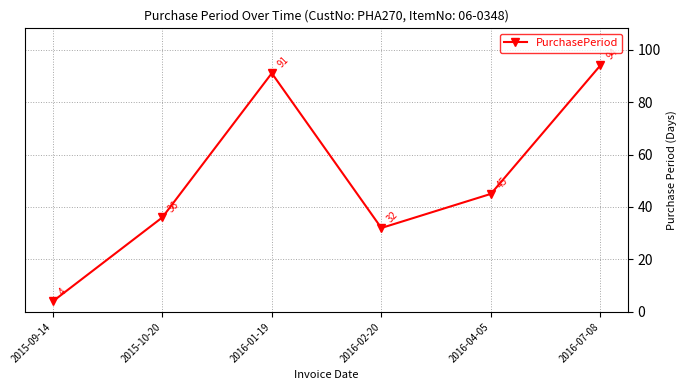

Rank the categories by value from lowest to highest.

2015-09-14, 2016-02-20, 2015-10-20, 2016-04-05, 2016-01-19, 2016-07-08